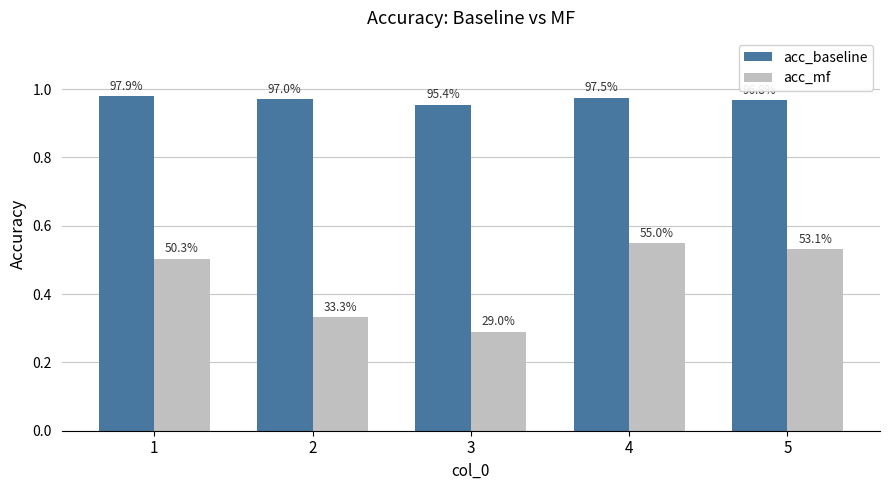

What are all the series names shown in the legend?

acc_baseline, acc_mf